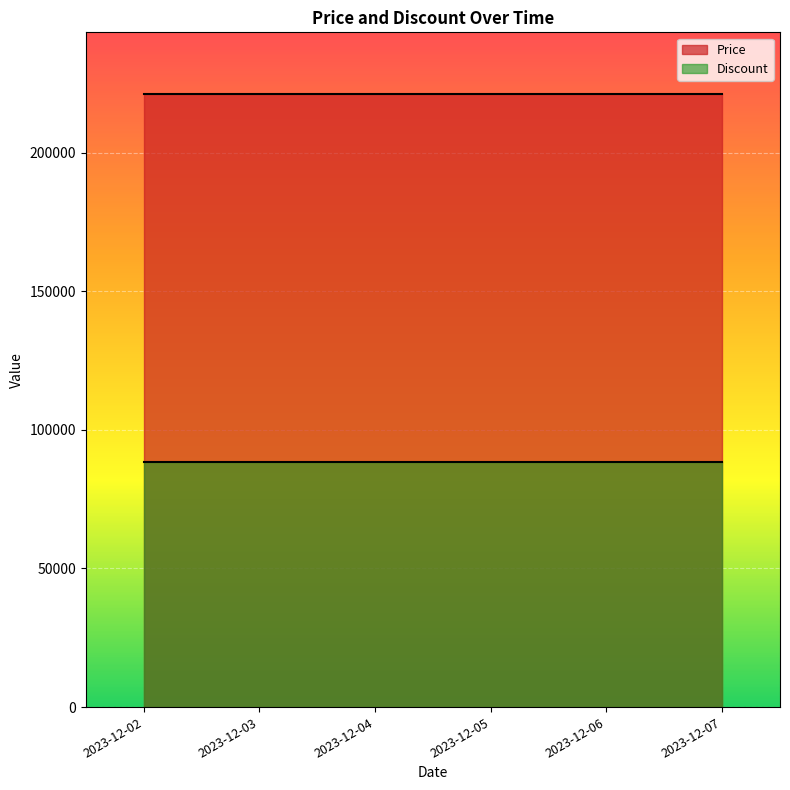

Is the value of Discount at 2023-12-02 greater than the value of Price at 2023-12-03?

No